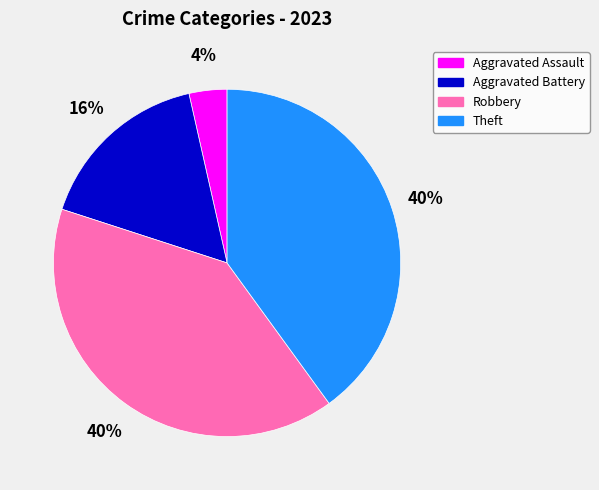

Is it true that Aggravated Battery is 7% of the pie?

False